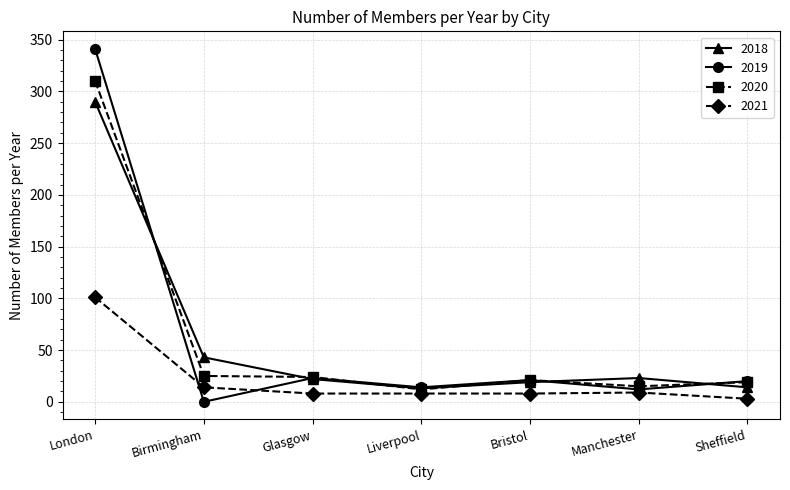

What is the difference between the highest and lowest values at Glasgow?

16